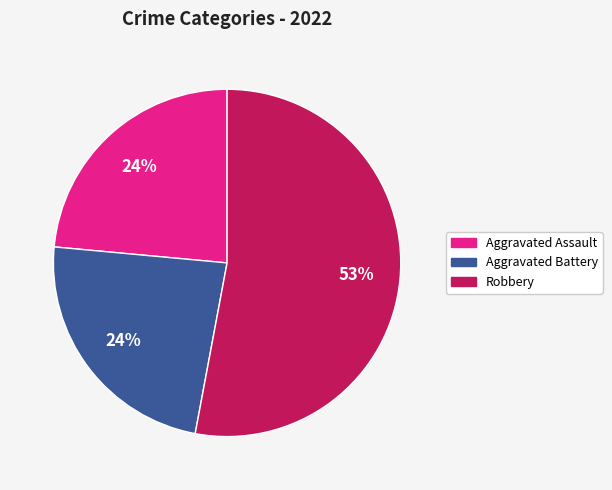

To the nearest percent, what is the average slice percentage?

33%